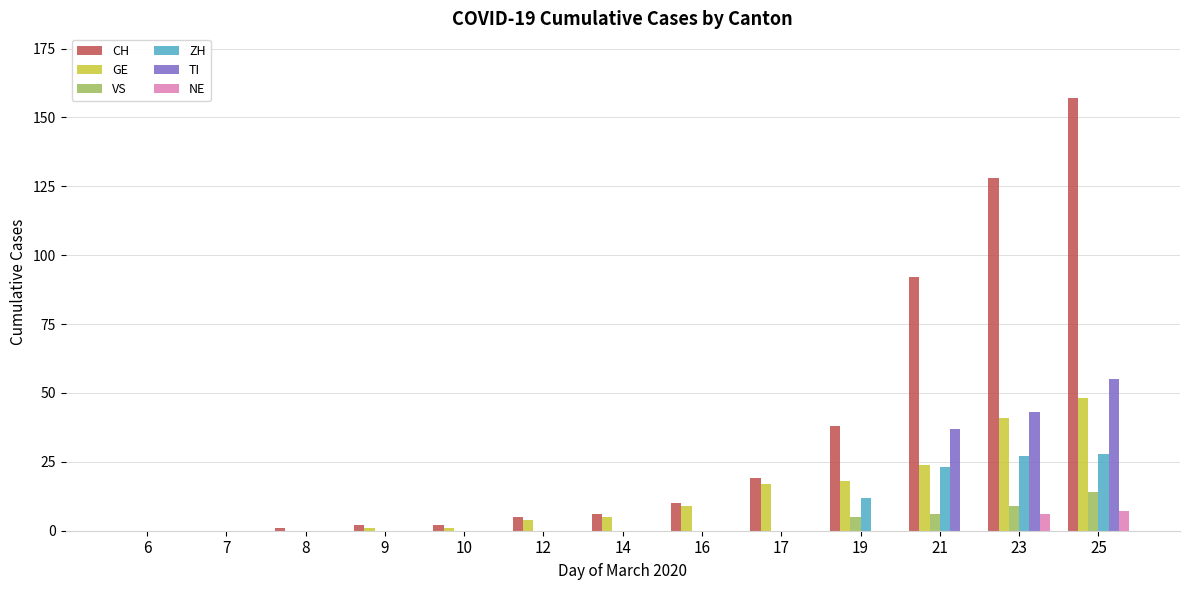

At which category is the sum across all series the highest?

25